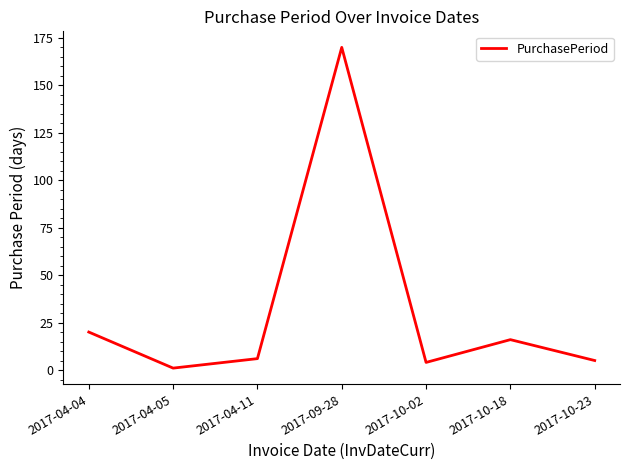

Does the chart display data point markers on the line(s)?

No